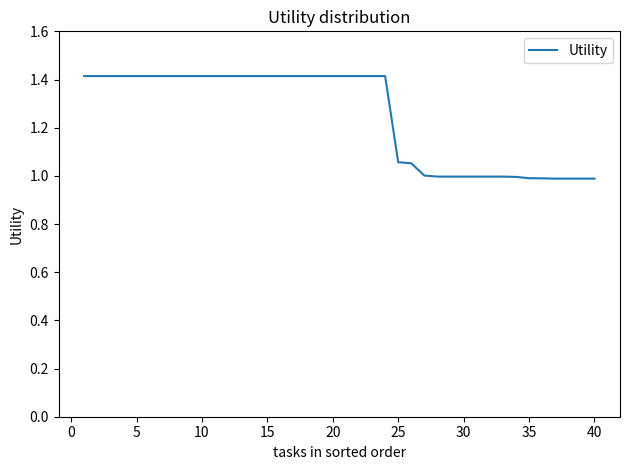

What is the maximum value shown in the chart?

1.4